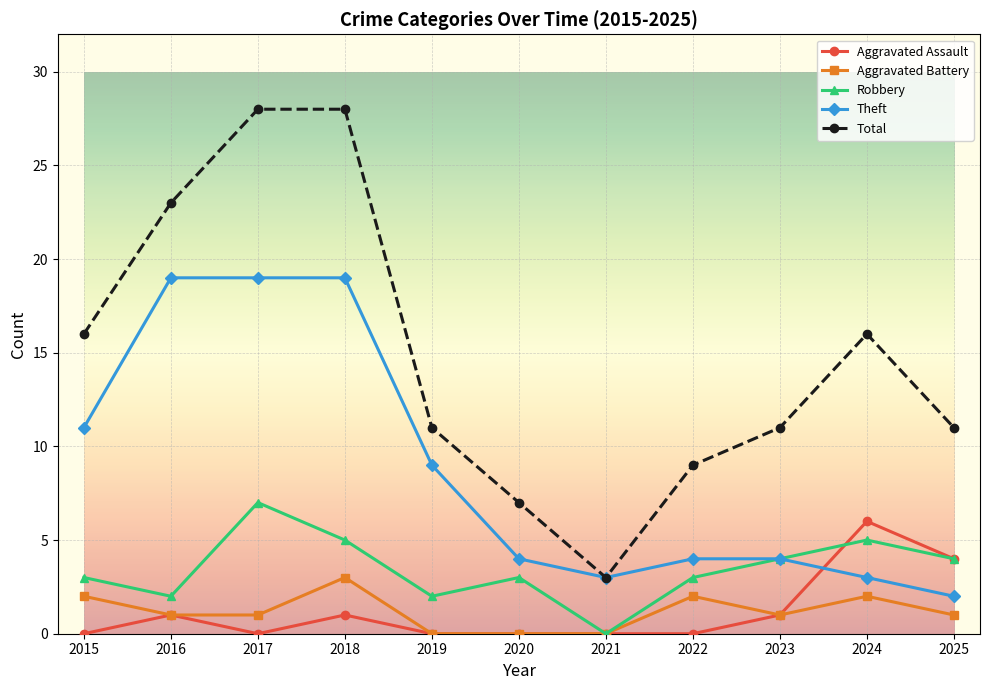

At how many categories does at least one series exceed 24?

2